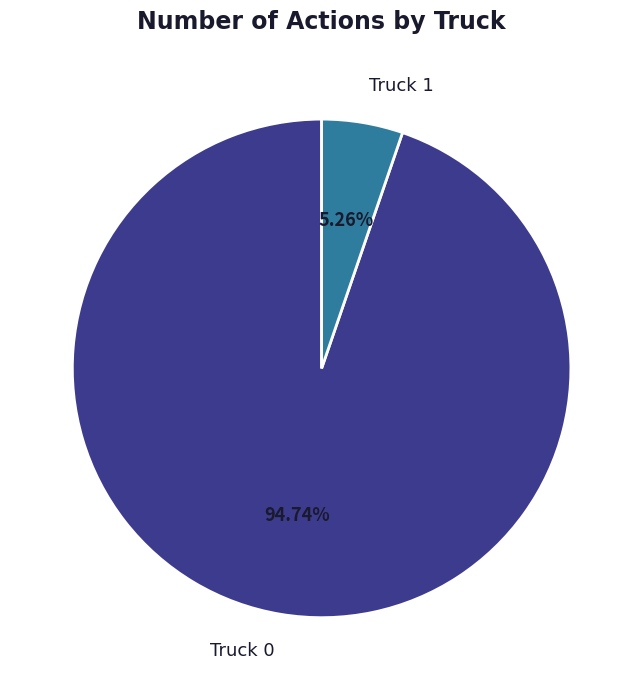

What is the ratio of the value at Truck 0 to the value at Truck 1?

18.0